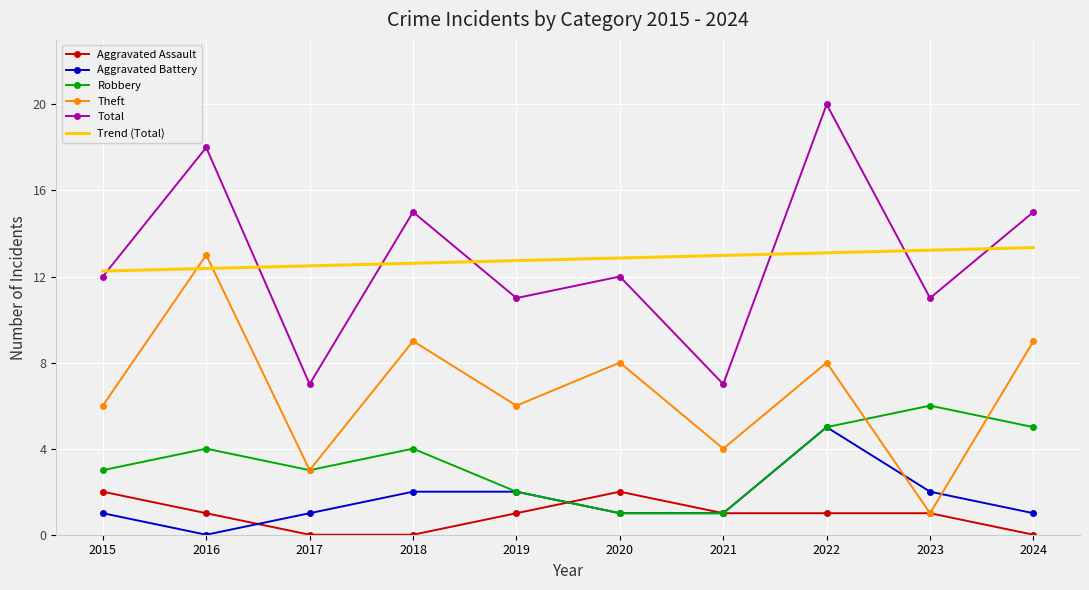

Reading right to left, list all the values displayed in this chart.

Aggravated Assault: 2024=0.0	2023=1.0	2022=1.0	2021=1.0	2020=2.0	2019=1.0	2018=0.0	2017=0.0	2016=1.0	2015=2.0
Aggravated Battery: 2024=1.0	2023=2.0	2022=5.0	2021=1.0	2020=1.0	2019=2.0	2018=2.0	2017=1.0	2016=0.0	2015=1.0
Robbery: 2024=5.0	2023=6.0	2022=5.0	2021=1.0	2020=1.0	2019=2.0	2018=4.0	2017=3.0	2016=4.0	2015=3.0
Theft: 2024=9.0	2023=1.0	2022=8.0	2021=4.0	2020=8.0	2019=6.0	2018=9.0	2017=3.0	2016=13.0	2015=6.0
Total: 2024=15.0	2023=11.0	2022=20.0	2021=7.0	2020=12.0	2019=11.0	2018=15.0	2017=7.0	2016=18.0	2015=12.0
Trend (Total): 2024=13.3	2023=13.2	2022=13.1	2021=13.0	2020=12.9	2019=12.7	2018=12.6	2017=12.5	2016=12.4	2015=12.3